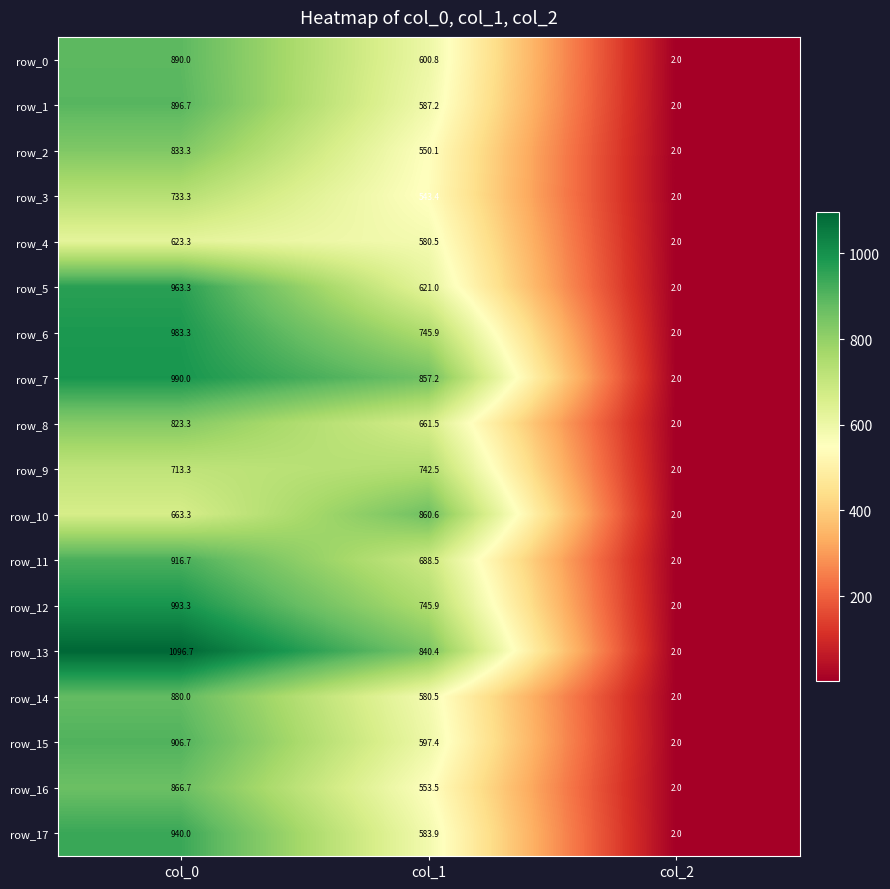

The row_5 series shows 1681.1 at col_0. True or false?

False